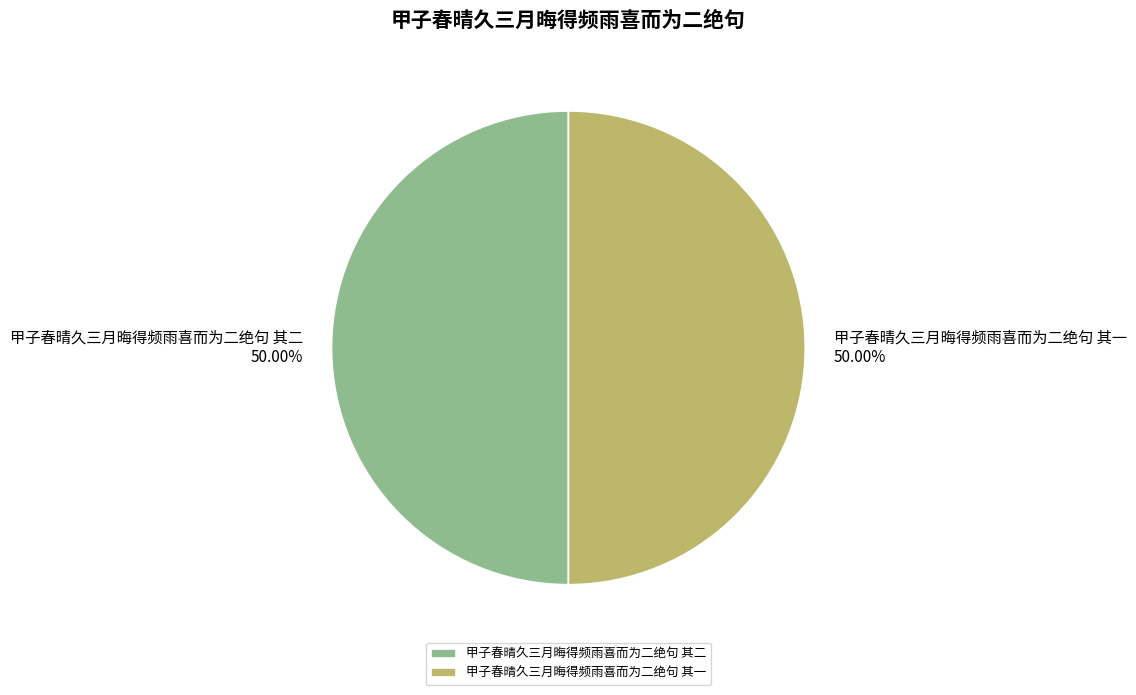

What is the ratio of the value at 甲子春晴久三月晦得频雨喜而为二绝句 其一 to the value at 甲子春晴久三月晦得频雨喜而为二绝句 其二?

1.0